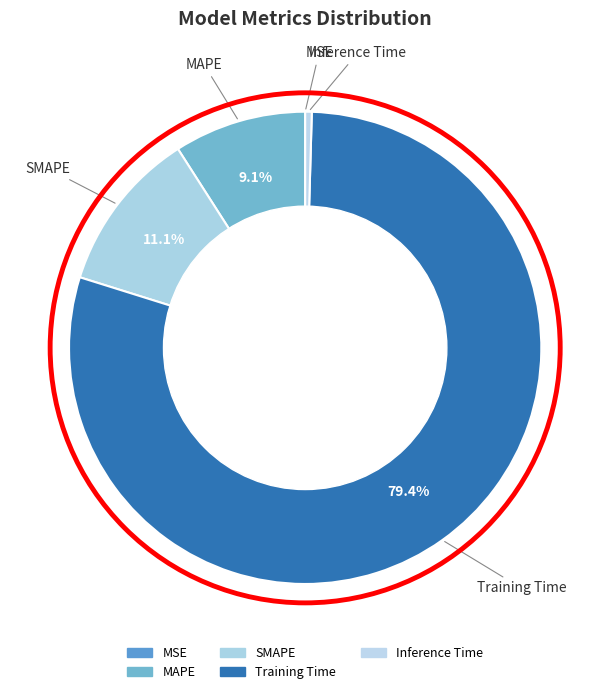

Which slice is the smallest?

MSE